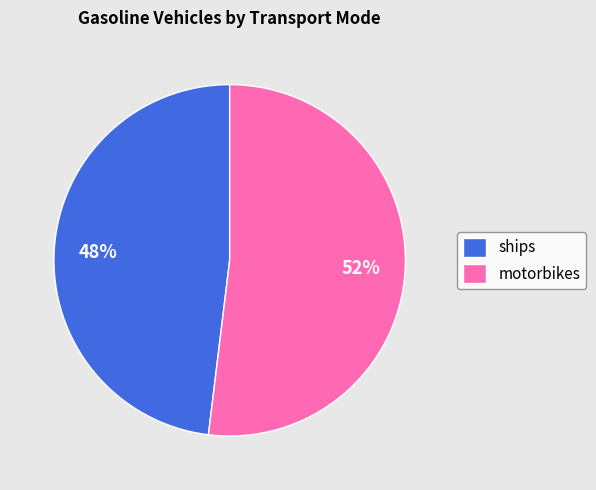

Count the number of slices in the pie.

2